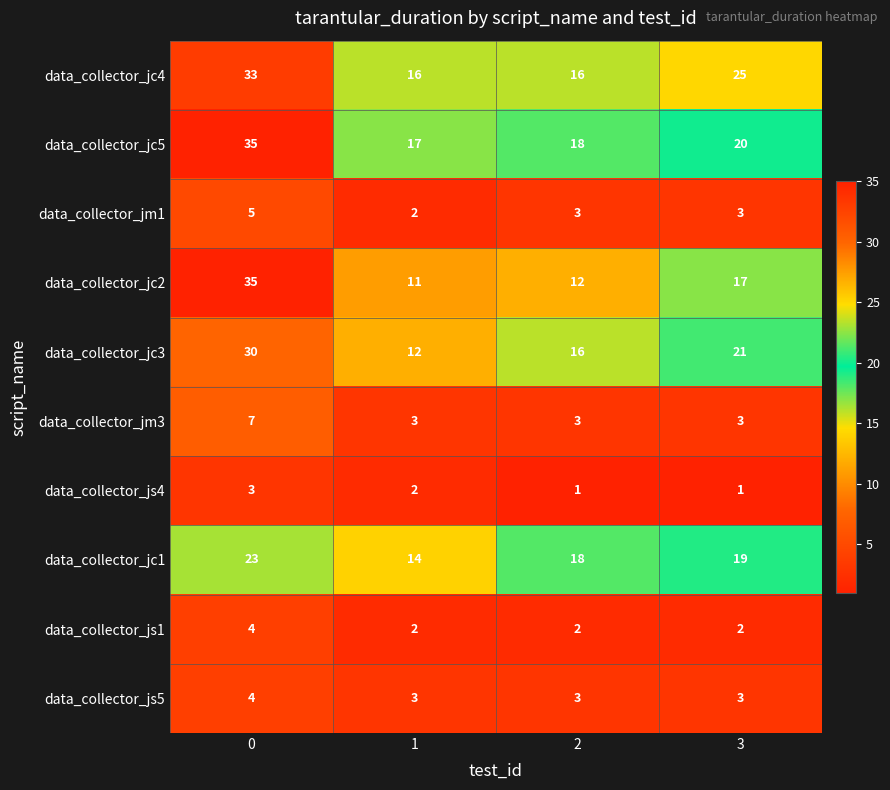

Is the value of data_collector_js1 at 3 greater than the value of data_collector_jm3 at 1?

No